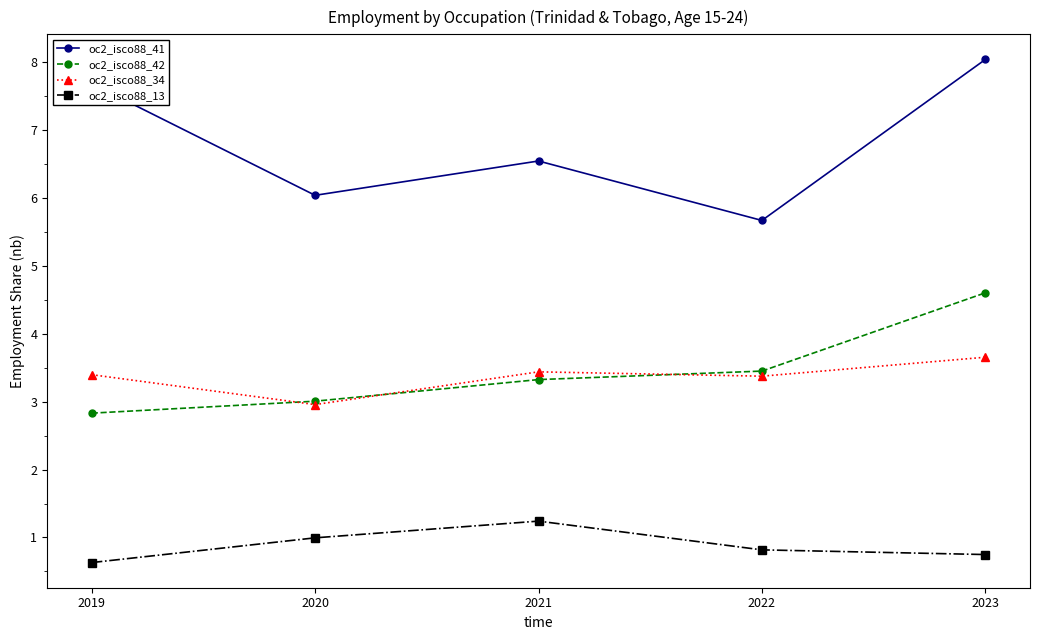

True or false: oc2_isco88_42 and oc2_isco88_13 cross at least once.

False